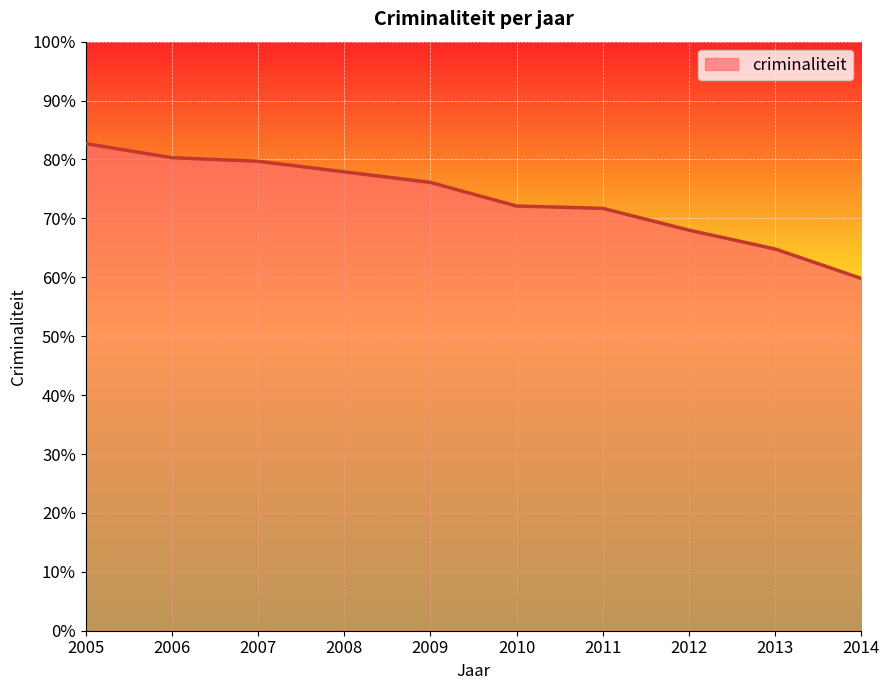

What is the smallest value displayed?

59.8